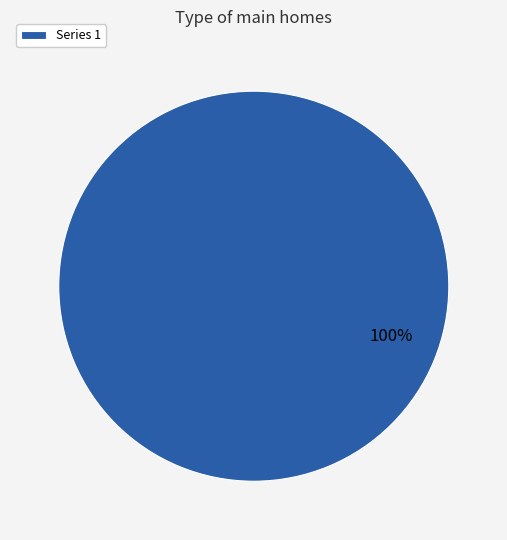

True or false: Series 1 accounts for 91% of the total.

False